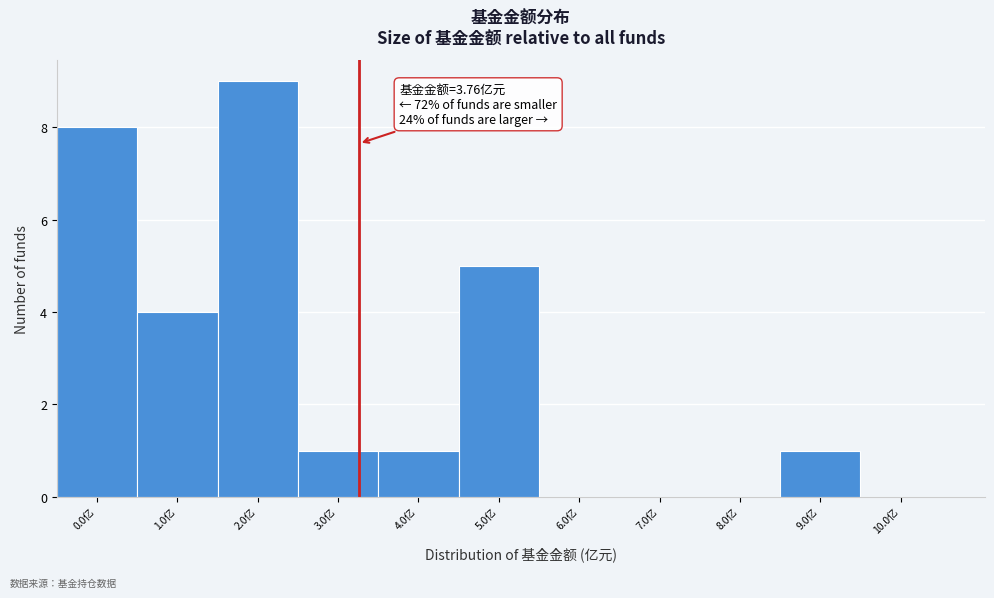

Reading left to right, extract all data points from this chart.

0.0亿=8	1.0亿=4	2.0亿=9	3.0亿=1	4.0亿=1	5.0亿=5	6.0亿=0	7.0亿=0	8.0亿=0	9.0亿=1	10.0亿=0